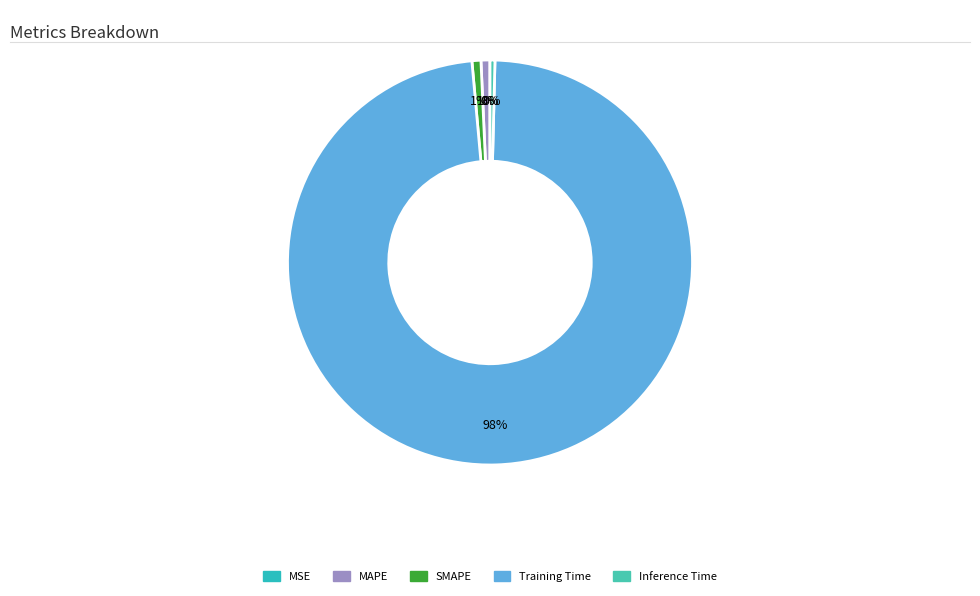

Is it true that MSE is 0% of the pie?

True